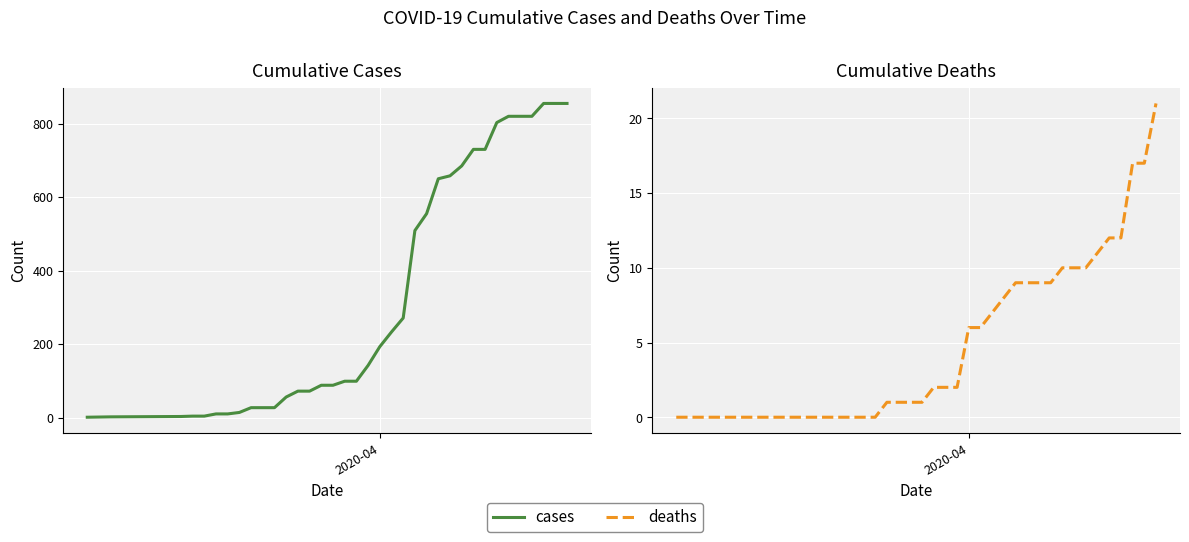

Reading left to right, extract all data points from this chart.

cases: 1	2	3	4	4	10	10	14	27	27	27	56	72	72	88	88	99	99	142	193	233	271	509	555	650	658	685	730	730	803	820	820	820	855	855	855
deaths: 0	0	0	0	0	0	0	0	0	0	0	0	1	1	1	1	2	2	2	6	6	7	8	9	9	9	9	10	10	10	11	12	12	17	17	21